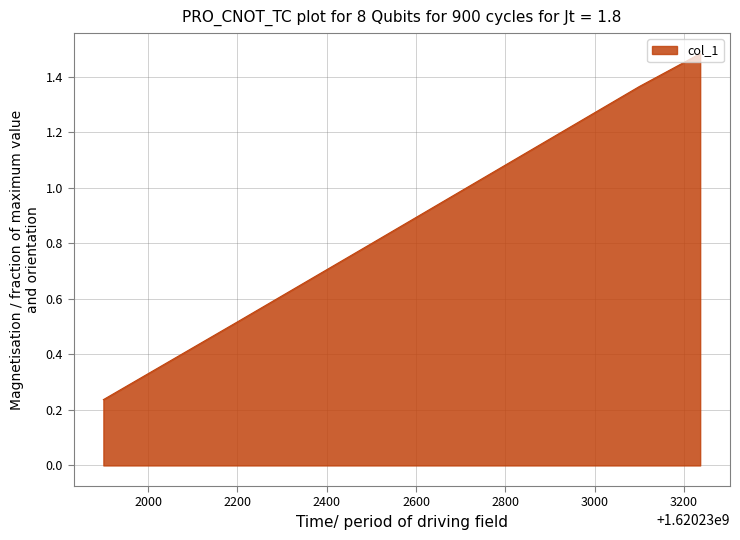

What is the average value?

0.9